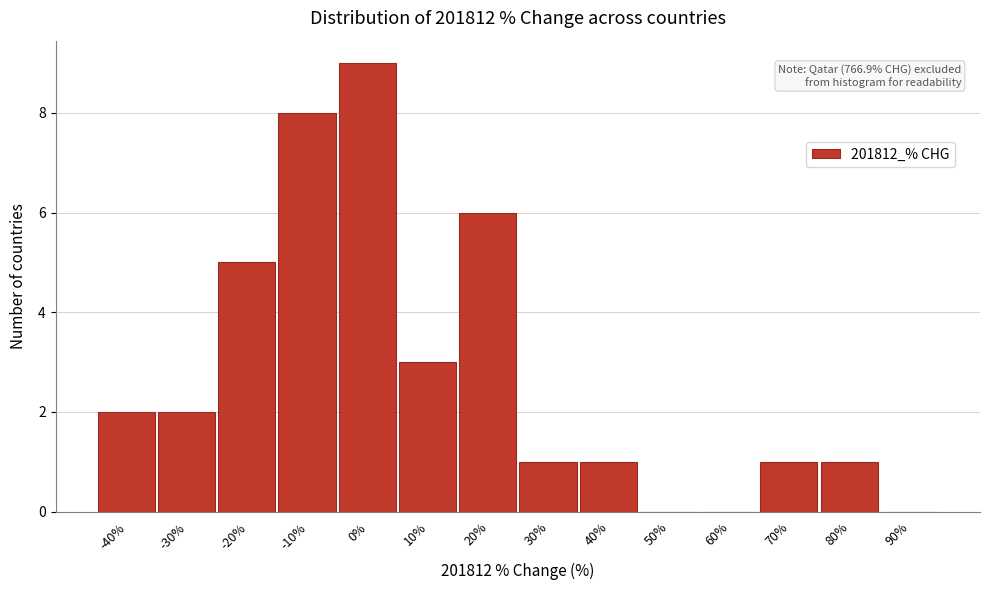

Reading left to right, transcribe all the data shown in this chart.

-40%=2	-30%=2	-20%=5	-10%=8	0%=9	10%=3	20%=6	30%=1	40%=1	50%=0	60%=0	70%=1	80%=1	90%=0